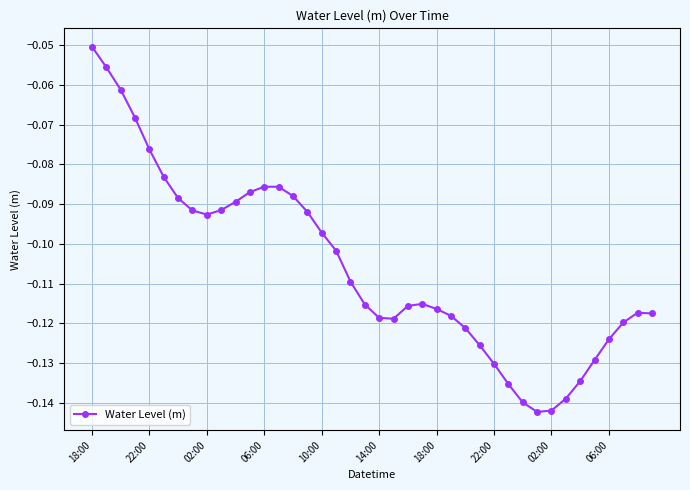

What is the sum of all values?

-4.2